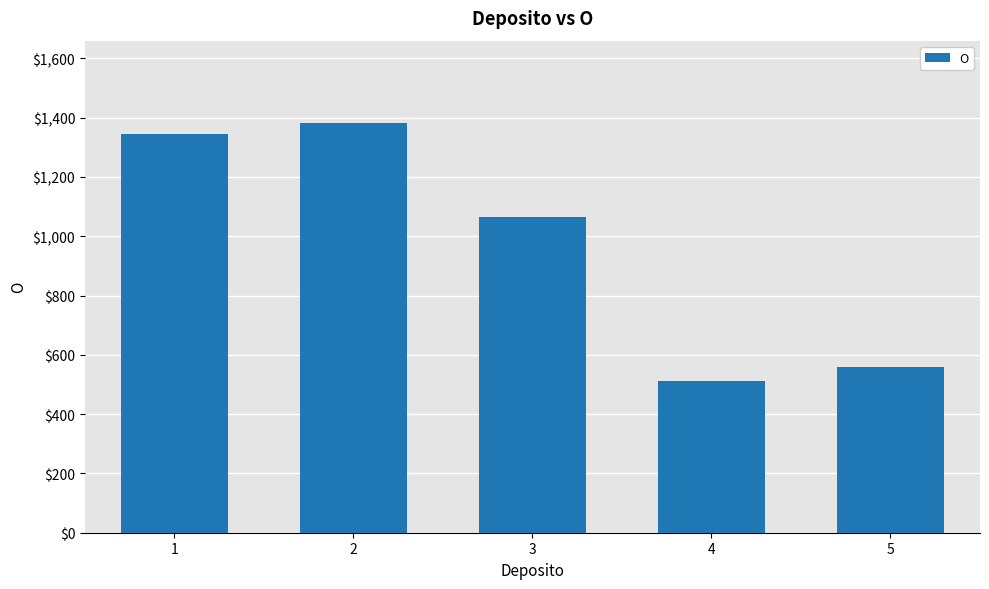

What is the ratio of the value at 1 to the value at 2?

1.0